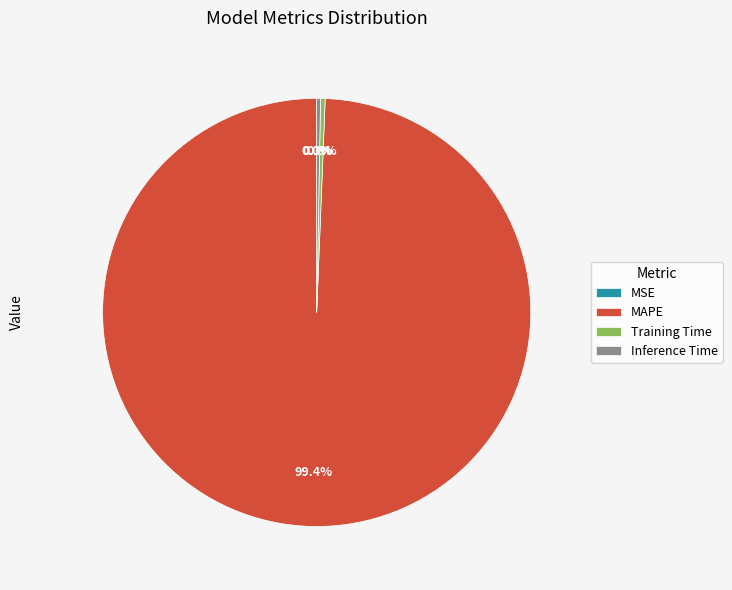

Is there a majority slice in this chart?

Yes